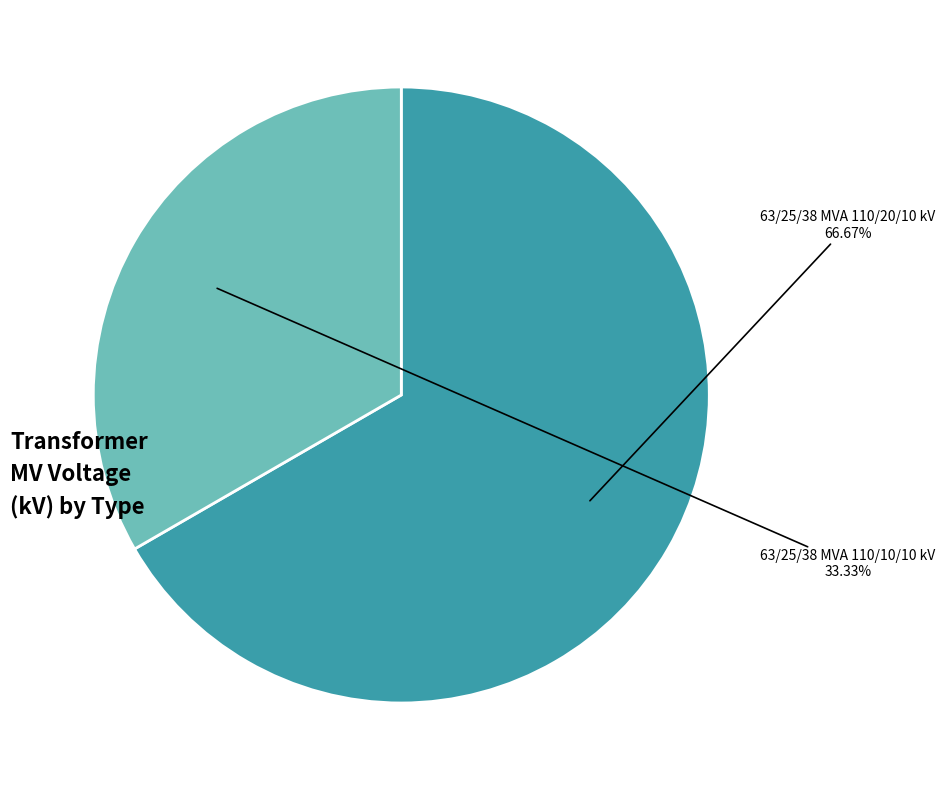

Does any single category account for the majority?

Yes